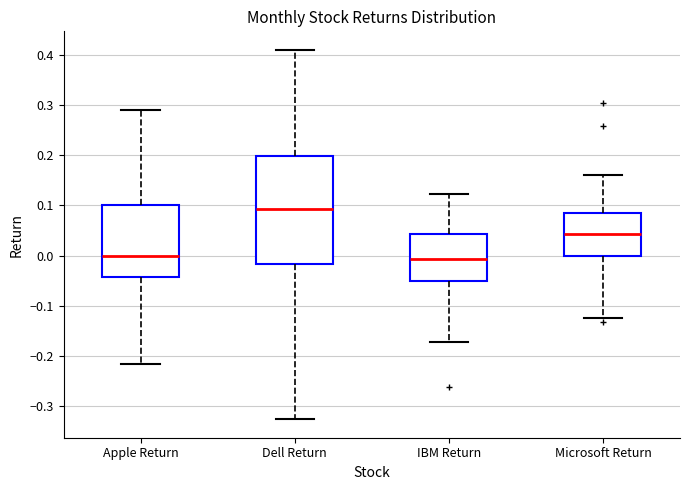

Reading left to right, read every box against the y-axis: the position of its median line, the range the box covers, and the ends of its whiskers. The values are not printed on the chart, so give them approximately, as read against the axis.

Apple Return: median 0.00, box -0.04 to 0.10, whiskers -0.22 to 0.29
Dell Return: median 0.09, box -0.02 to 0.20, whiskers -0.33 to 0.41
IBM Return: median -0.01, box -0.05 to 0.04, whiskers -0.17 to 0.12
Microsoft Return: median 0.04, box 0.00 to 0.09, whiskers -0.12 to 0.16